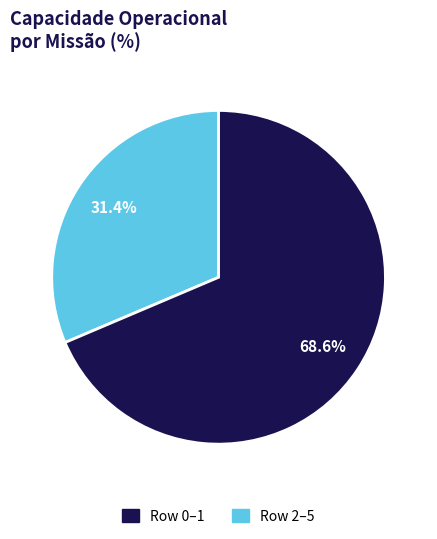

Count the number of slices in the pie.

2